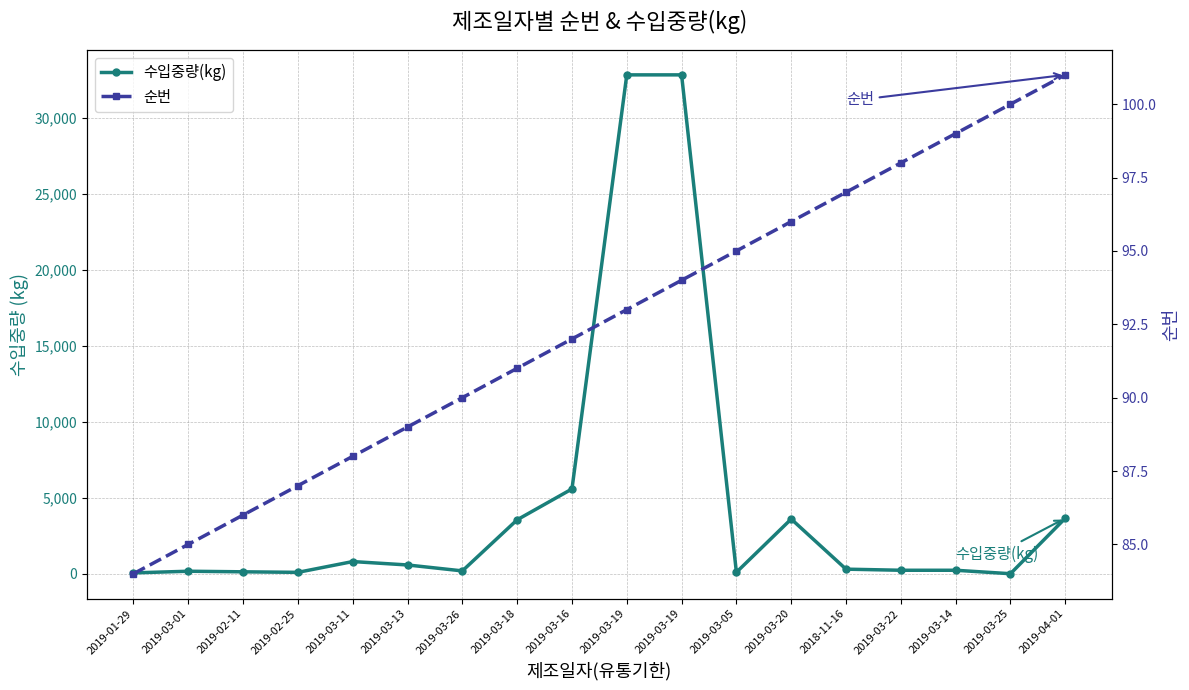

Which category has the lowest value in the 수입중량(kg) series?

2019-03-25